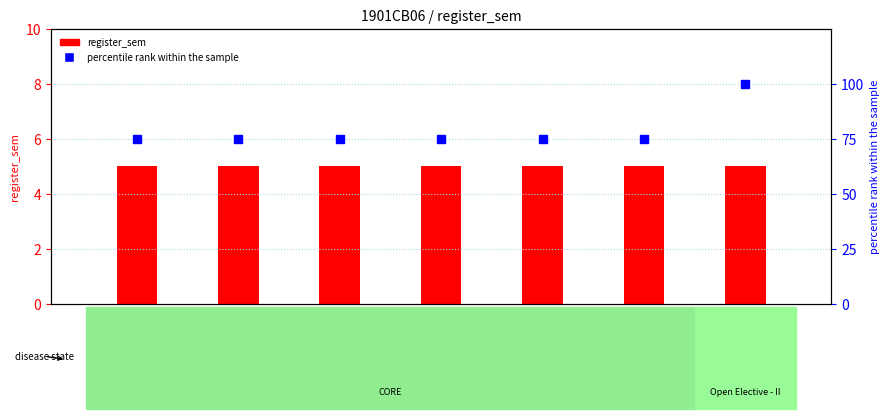

What are all the series names shown in the legend?

register_sem, percentile rank within the sample